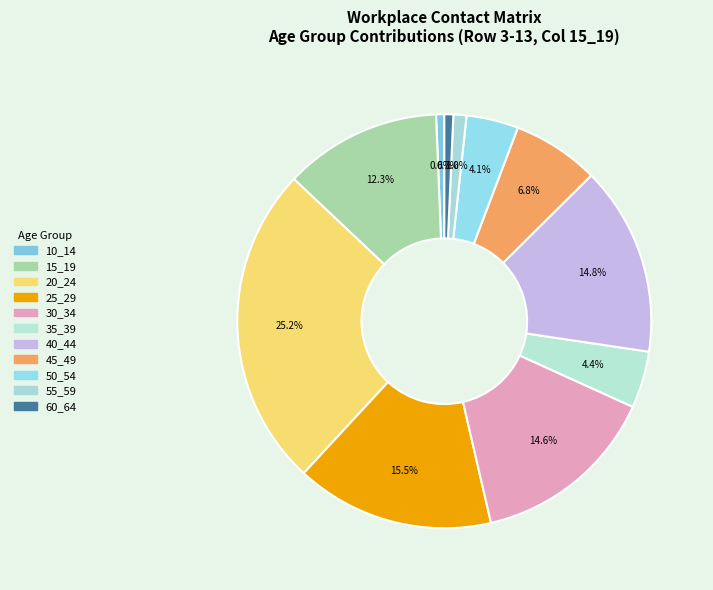

To the nearest percent, what portion does 10_14 represent?

1%